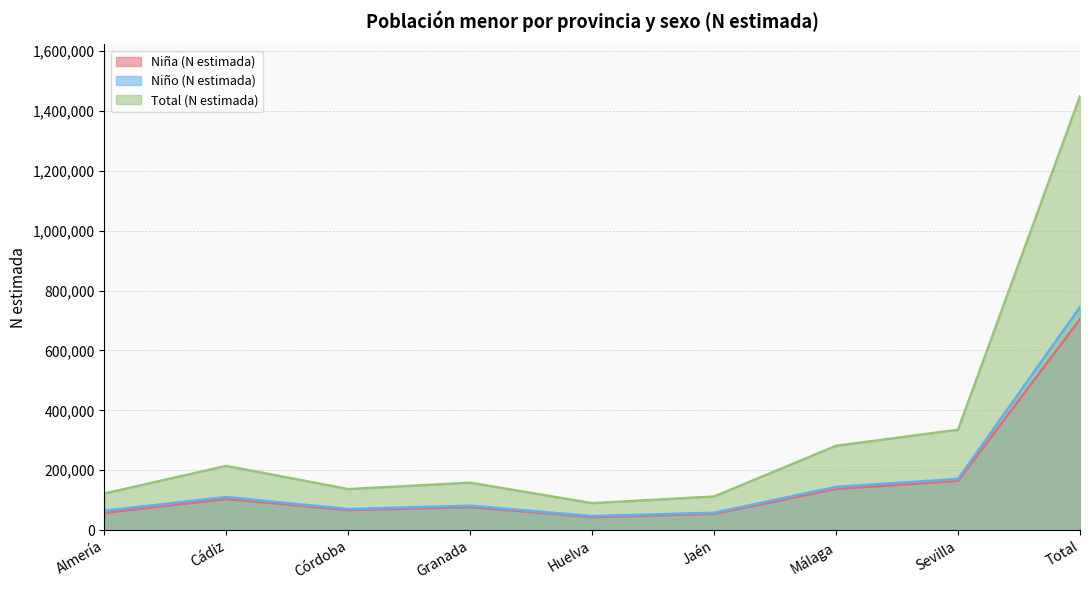

Count the number of categories in the chart.

9